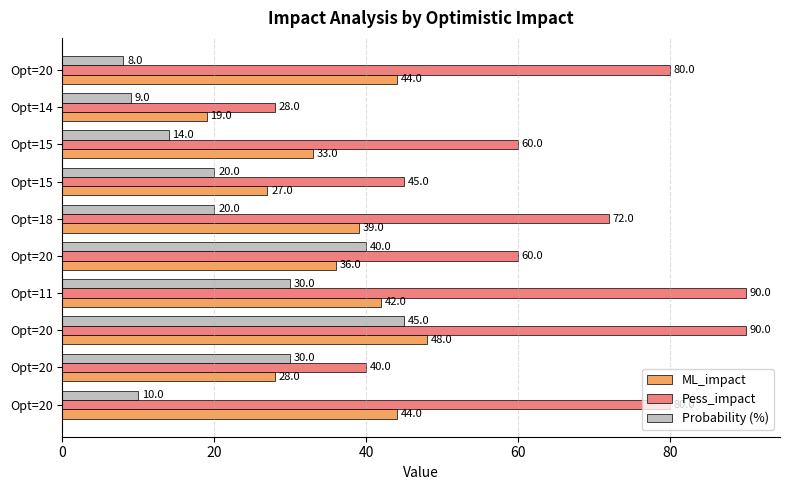

Reading right to left, extract all data points from this chart.

ML_impact: 44.0	28.0	48.0	42.0	36.0	39.0	27.0	33.0	19.0	44.0
Pess_impact: 80.0	40.0	90.0	90.0	60.0	72.0	45.0	60.0	28.0	80.0
Probability (%): 10.0	30.0	45.0	30.0	40.0	20.0	20.0	14.0	9.0	8.0